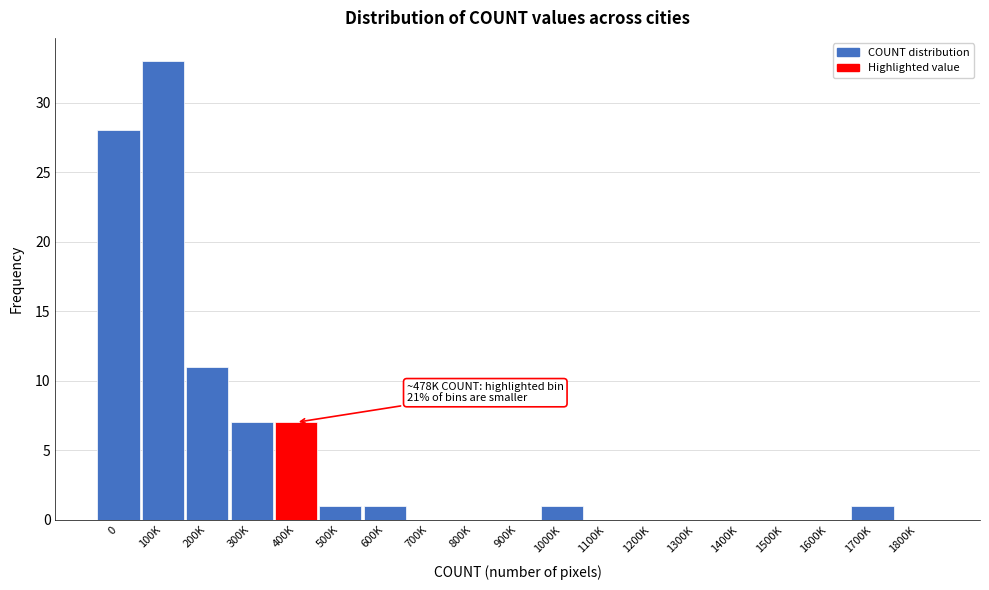

Reading left to right, list all the values displayed in this chart.

0=28	100K=33	200K=11	300K=7	400K=7	500K=1	600K=1	700K=0	800K=0	900K=0	1000K=1	1100K=0	1200K=0	1300K=0	1400K=0	1500K=0	1600K=0	1700K=1	1800K=0